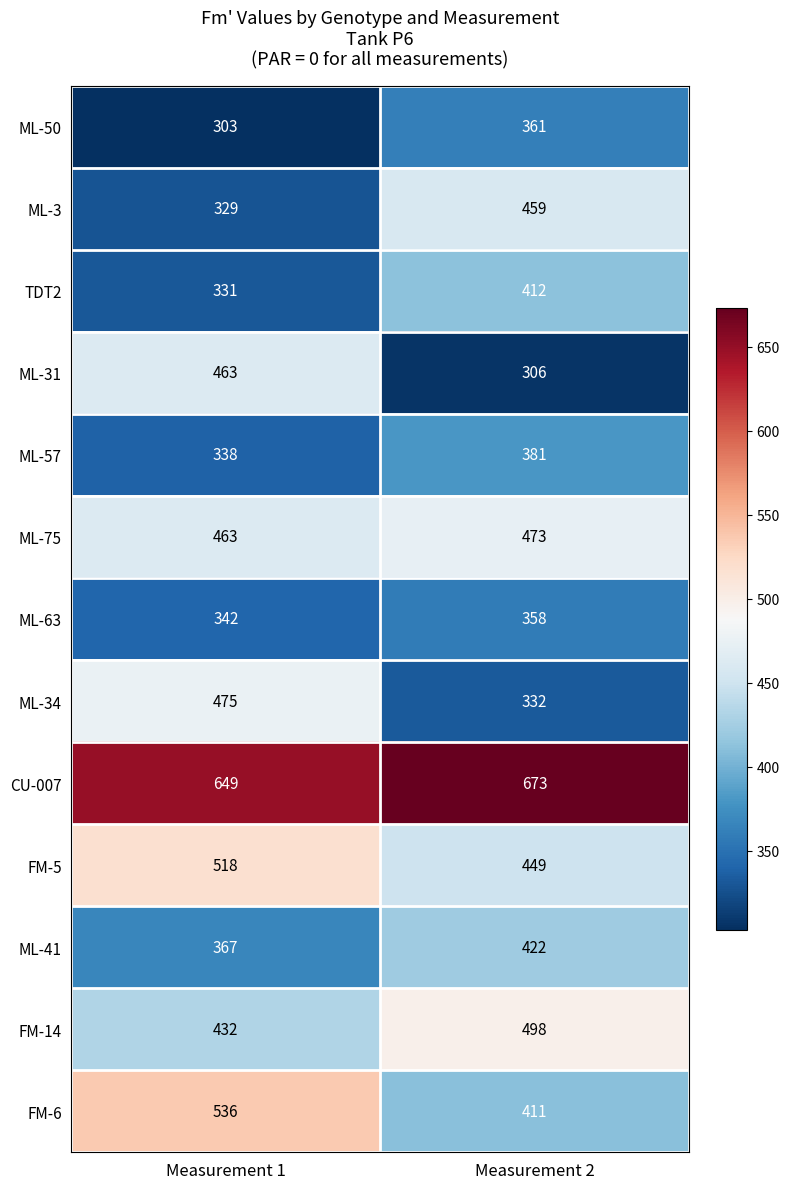

At which category is the sum across all series the highest?

Measurement 1